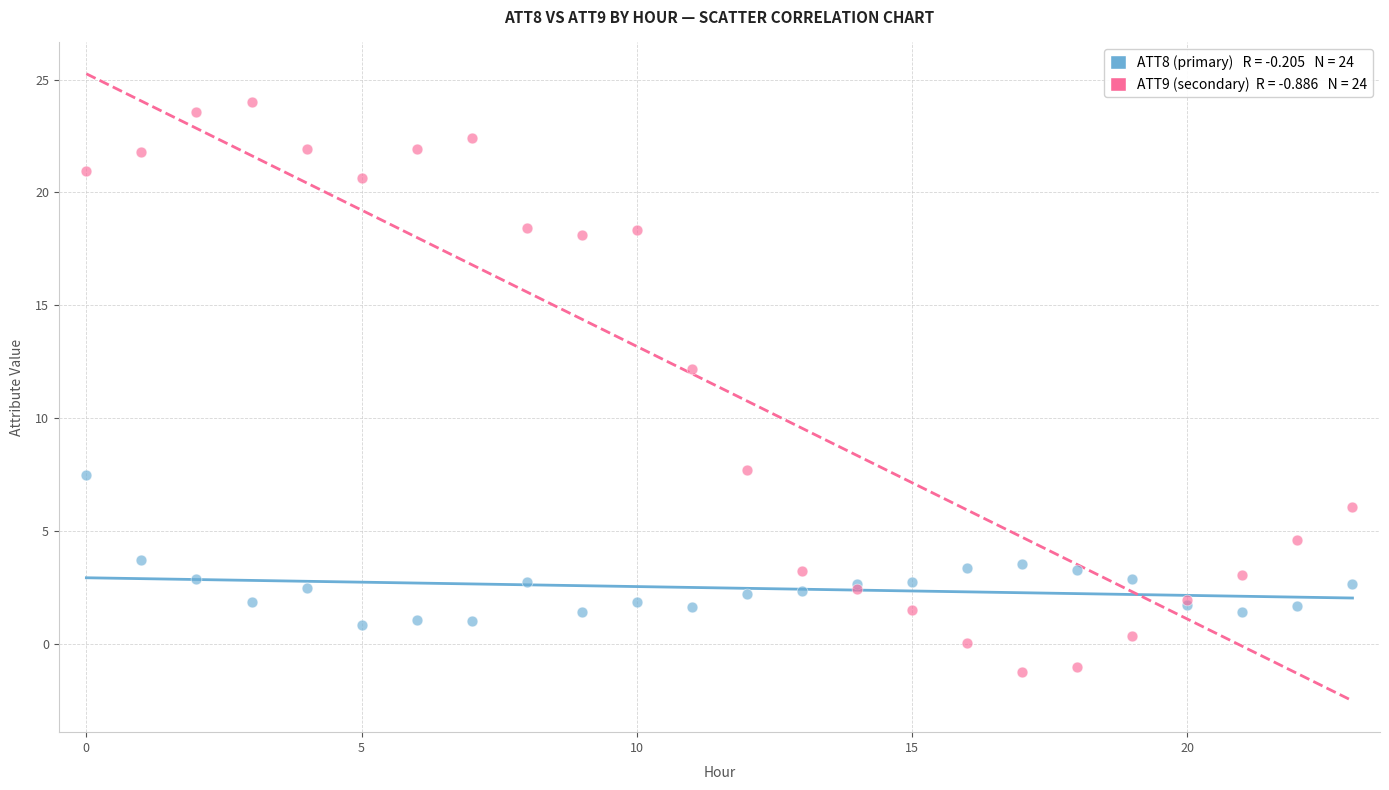

Across all series, what Y value is closest to 11?

12.2